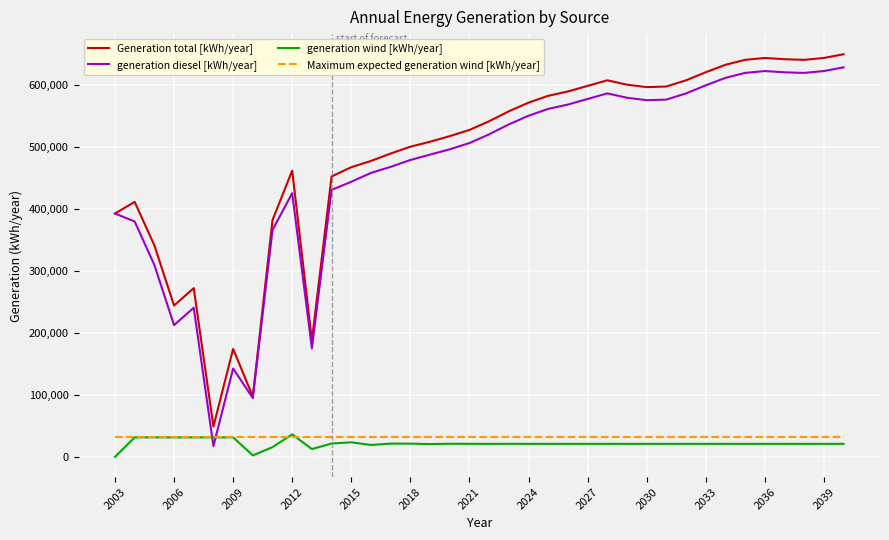

What is the maximum value shown in the chart?

649000.0